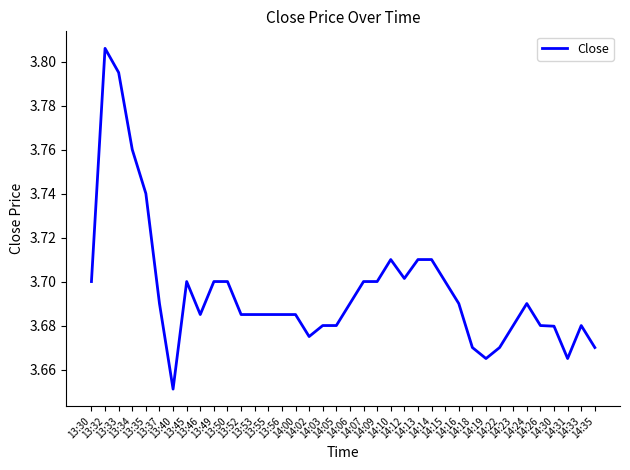

What is the smallest value displayed?

3.7